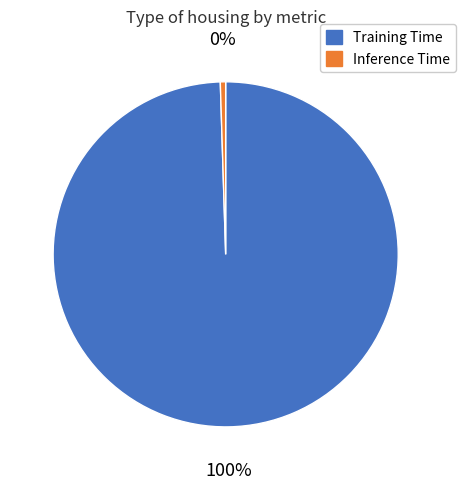

To the nearest percent, what is the average slice percentage?

50%